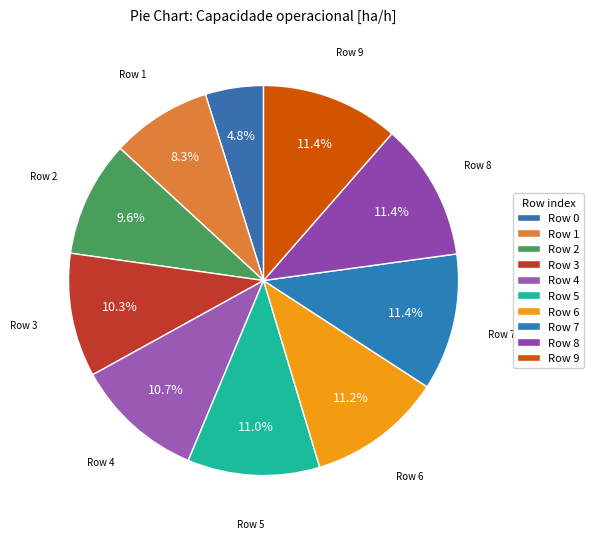

What is the largest slice in the pie chart?

9